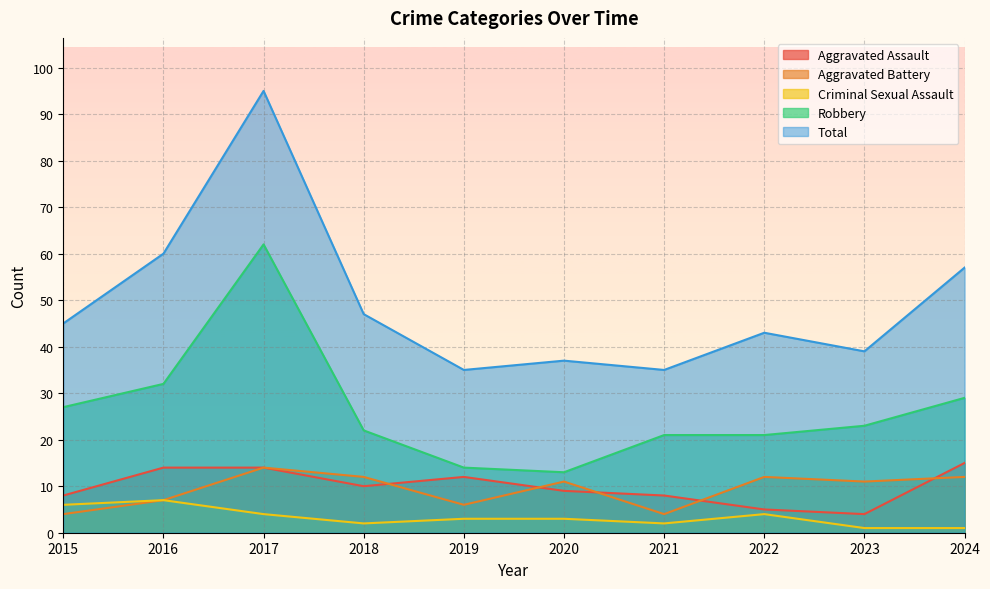

What are all the series names shown in the legend?

Aggravated Assault, Aggravated Battery, Criminal Sexual Assault, Robbery, Total